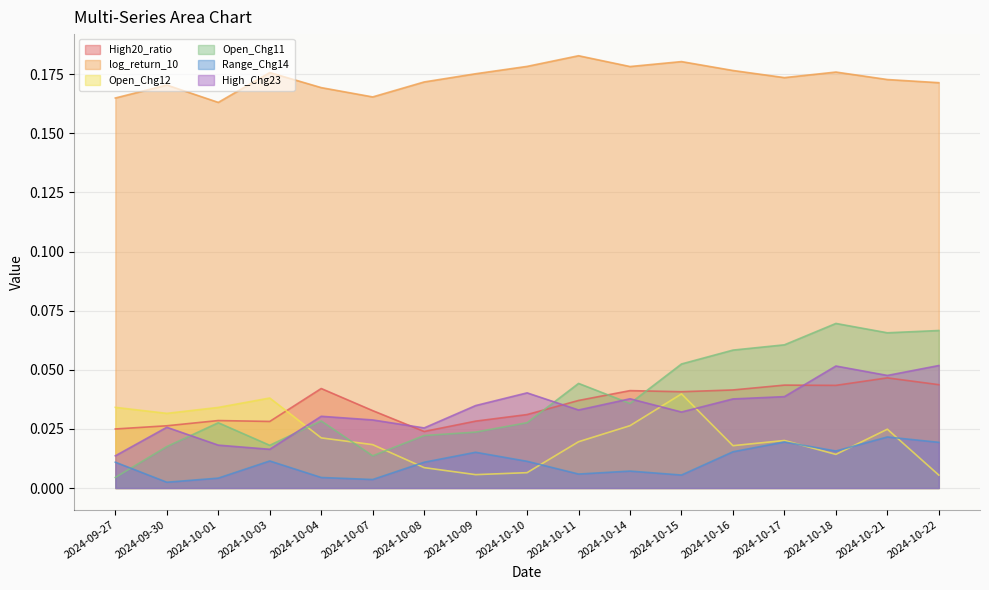

Which category has the highest value in the log_return_10 series?

2024-10-11